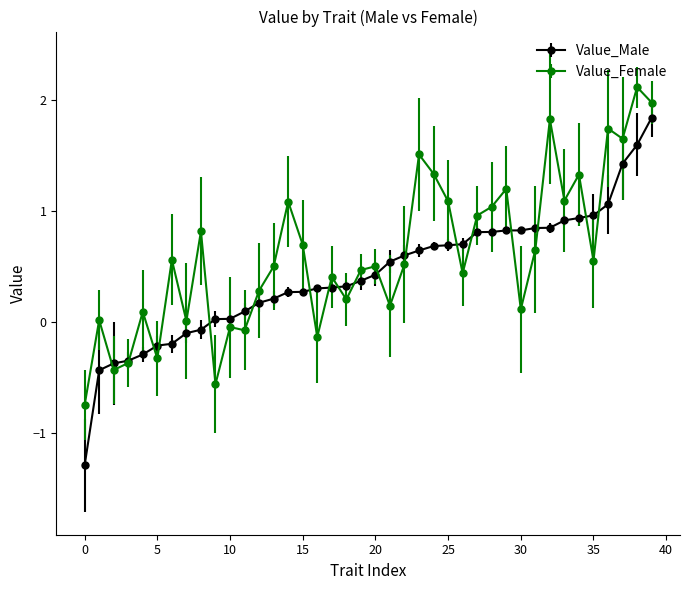

Which series has the widest spread of values?

Value_Male